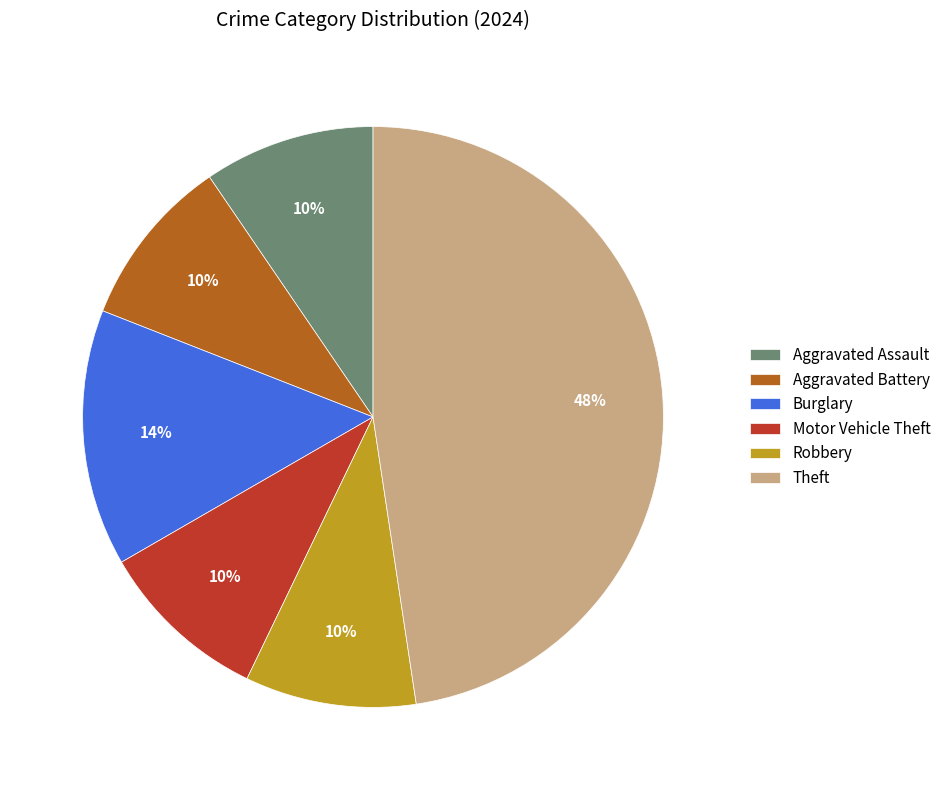

To the nearest percent, what is the difference between the Burglary and Theft slice percentages?

33%